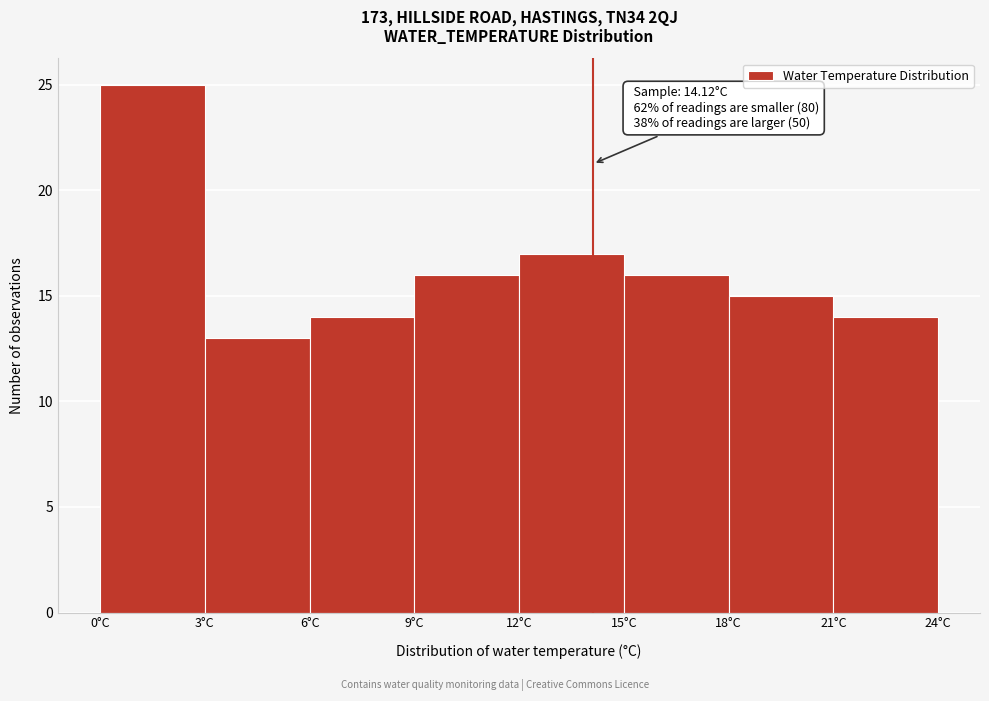

Which range on the x-axis has the tallest bar?

0 to 3